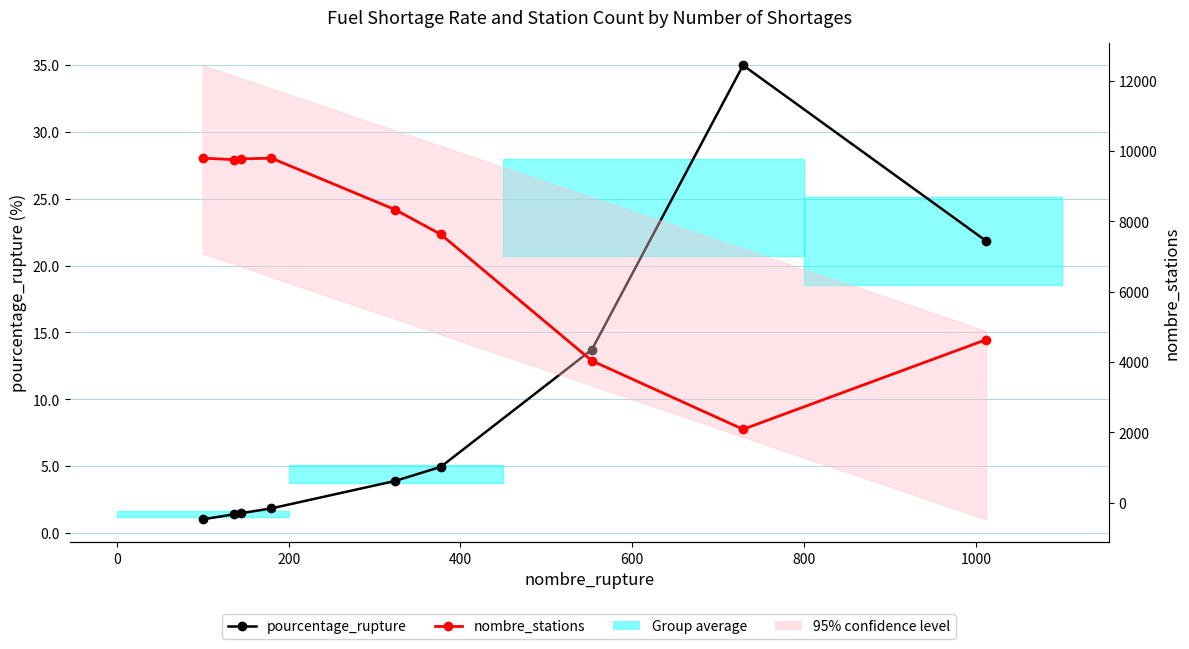

True or false: pourcentage_rupture and nombre_stations cross at least once.

False